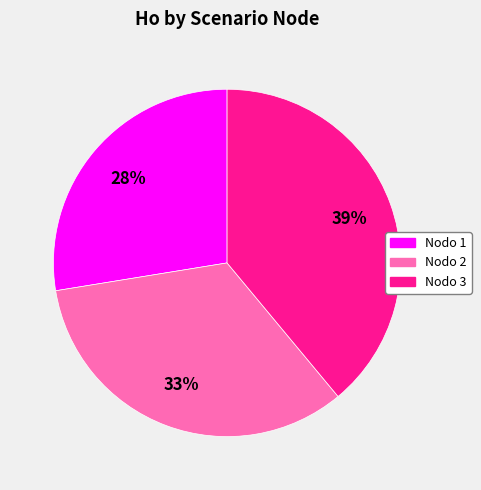

Is there a majority slice in this chart?

No